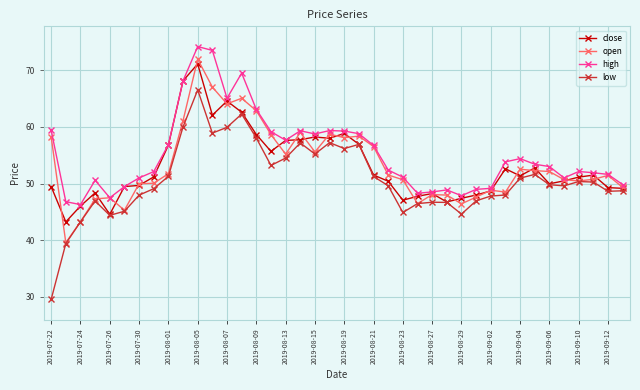

What is the highest value of the close series?

71.1